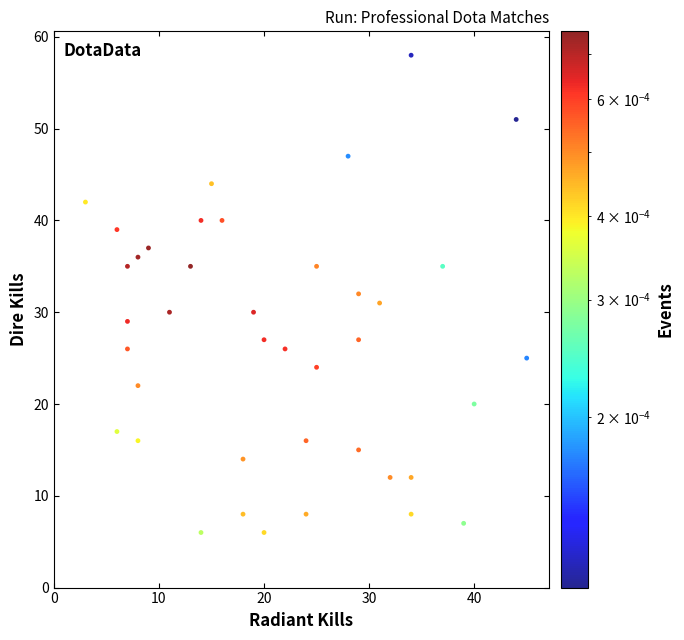

What is the range of X values (max minus min)?

42